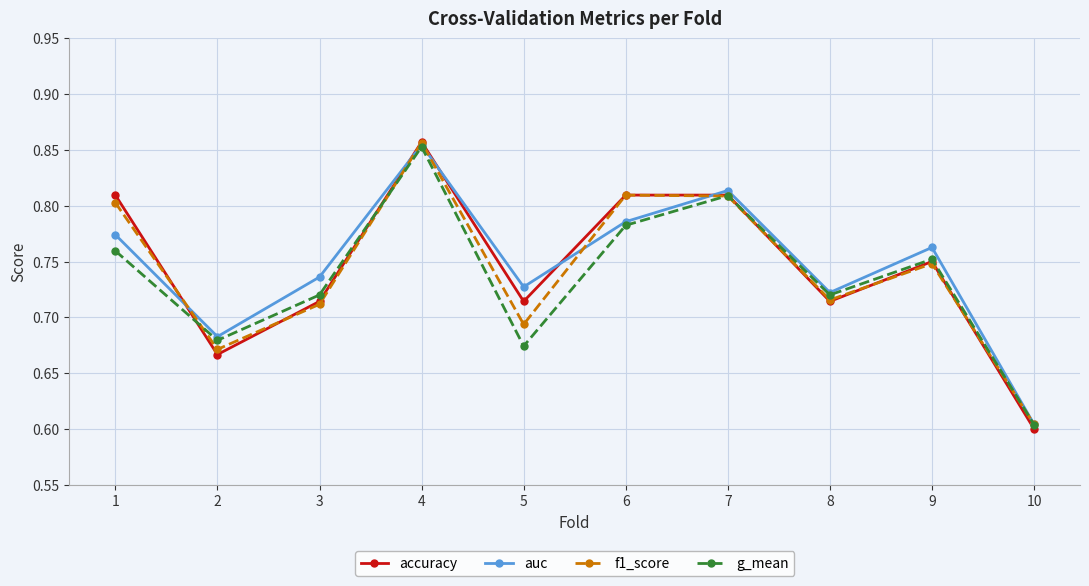

What is the difference between the maximum and minimum values in the accuracy series?

0.3